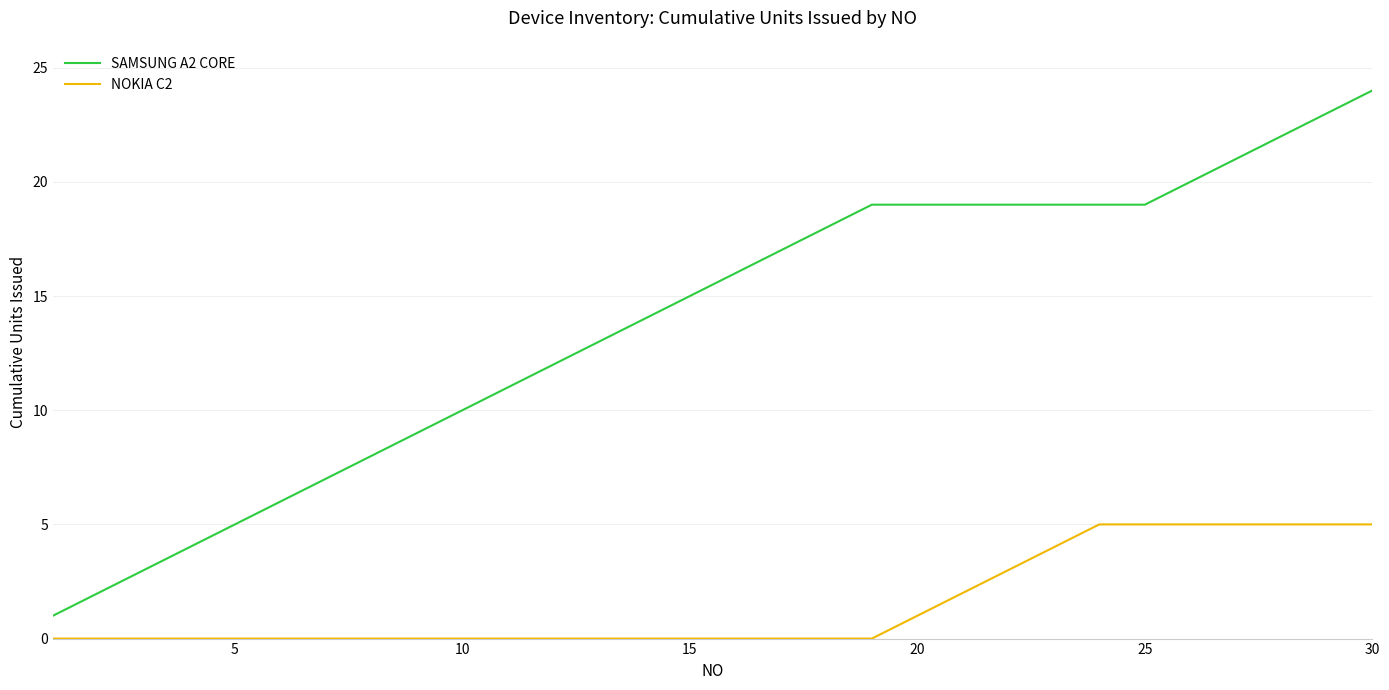

What is the highest value of the NOKIA C2 series?

5